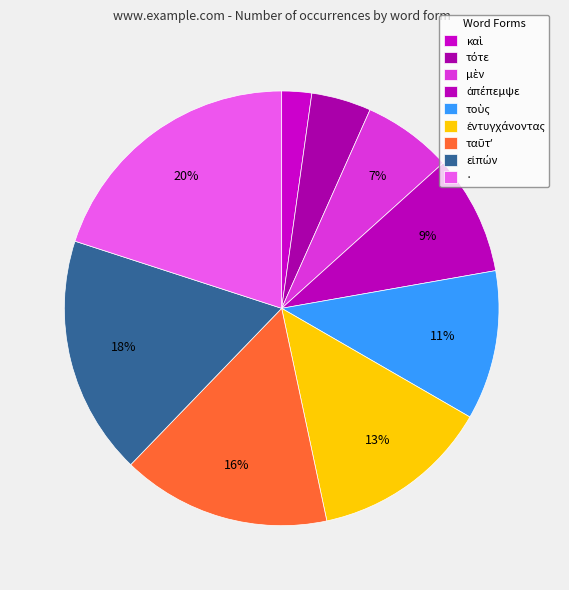

How many segments does this pie chart have?

9